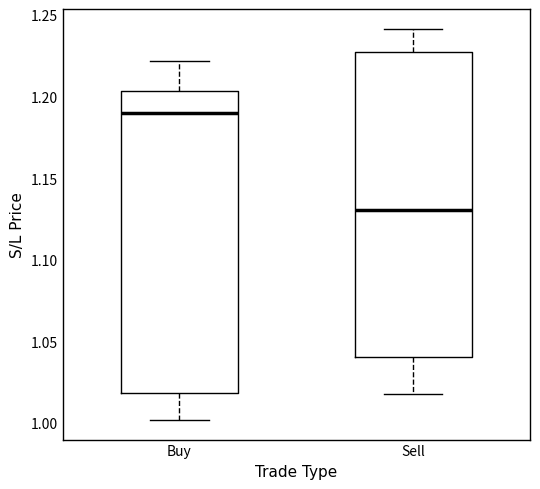

Which box has the lowest median line?

Sell